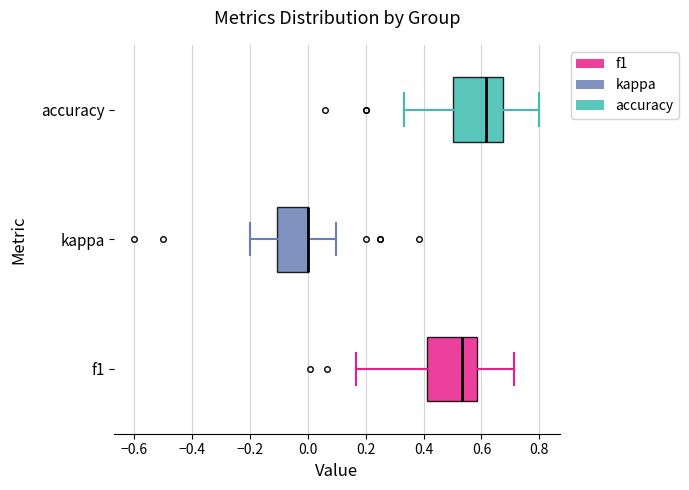

Reading bottom to top, transcribe this box plot: for each box, give where its median line is, the range the box spans, and where its two whiskers end, as read against the x-axis. The values are not printed on the chart, so give them approximately, as read against the axis.

f1: median 0.54, box 0.42 to 0.58, whiskers 0.16 to 0.72
kappa: median 0.00 (drawn on the box's right edge), box -0.10 to 0.00, whiskers -0.20 to 0.10
accuracy: median 0.62, box 0.50 to 0.68, whiskers 0.34 to 0.80